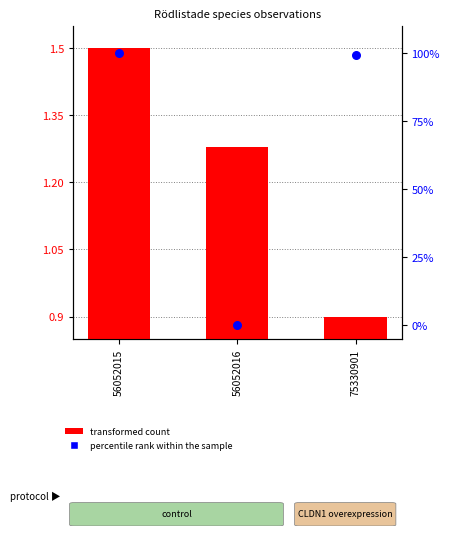

At how many categories does at least one series exceed 20?

2